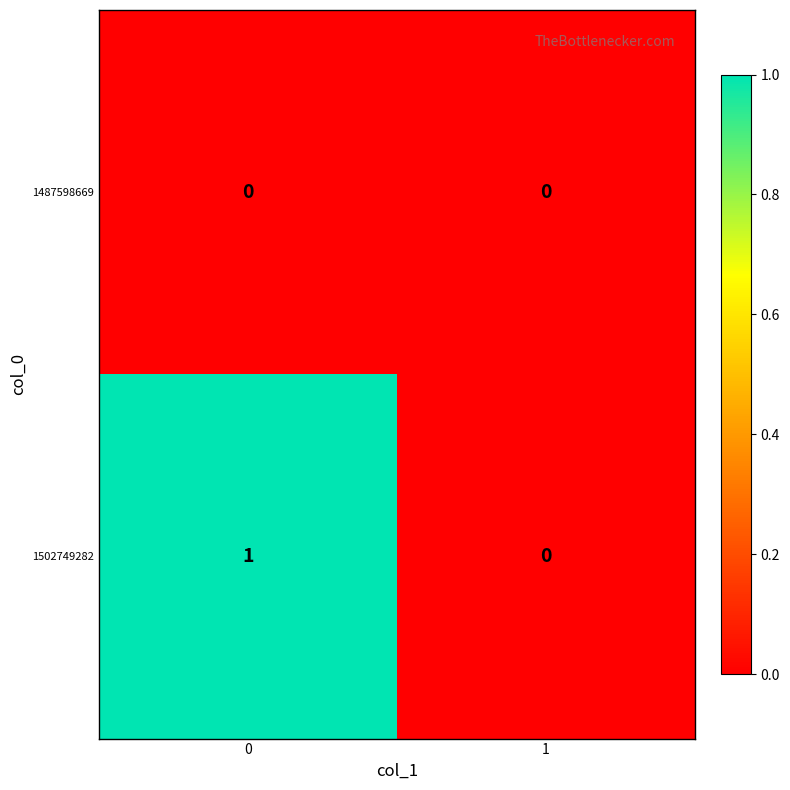

What is the greatest value displayed?

1